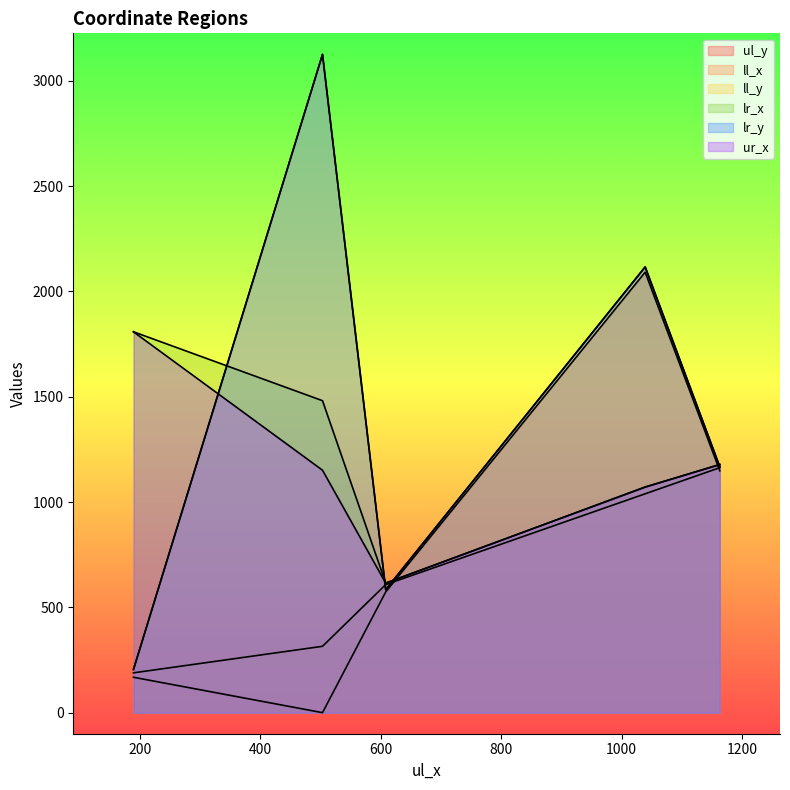

True or false: ll_y has a value of 584 at A.

True